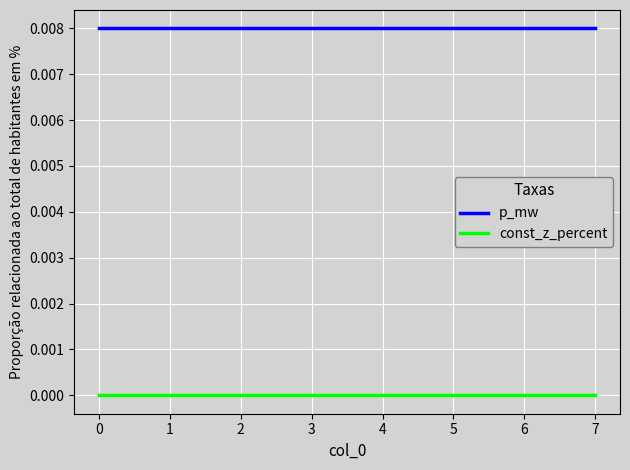

True or false: p_mw and const_z_percent cross at least once.

False